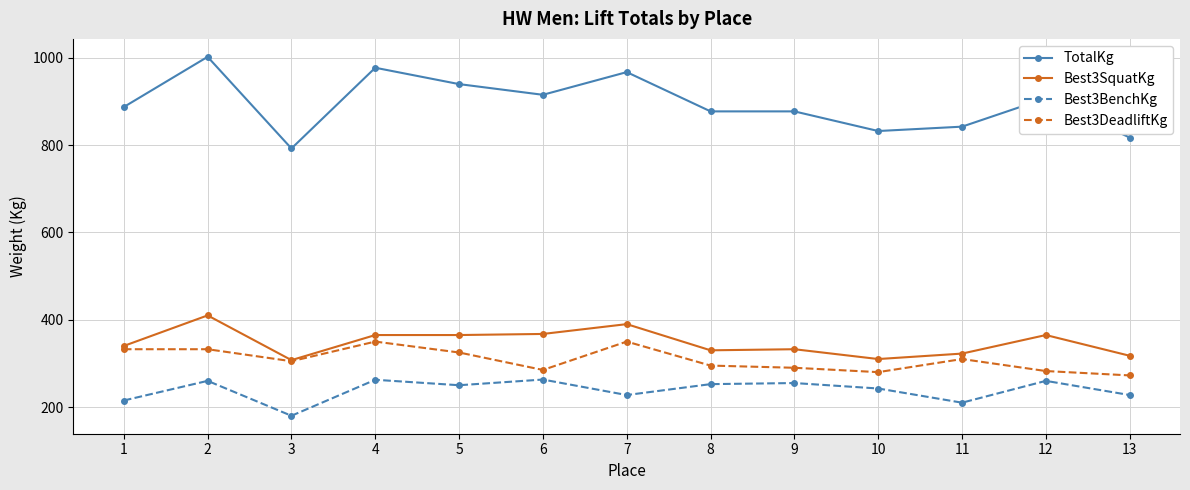

The value of Best3SquatKg at 12 is 365.0. True or false?

True